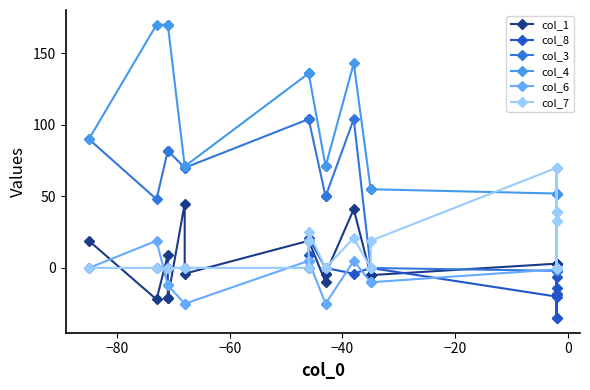

Count the number of data series in this chart.

6